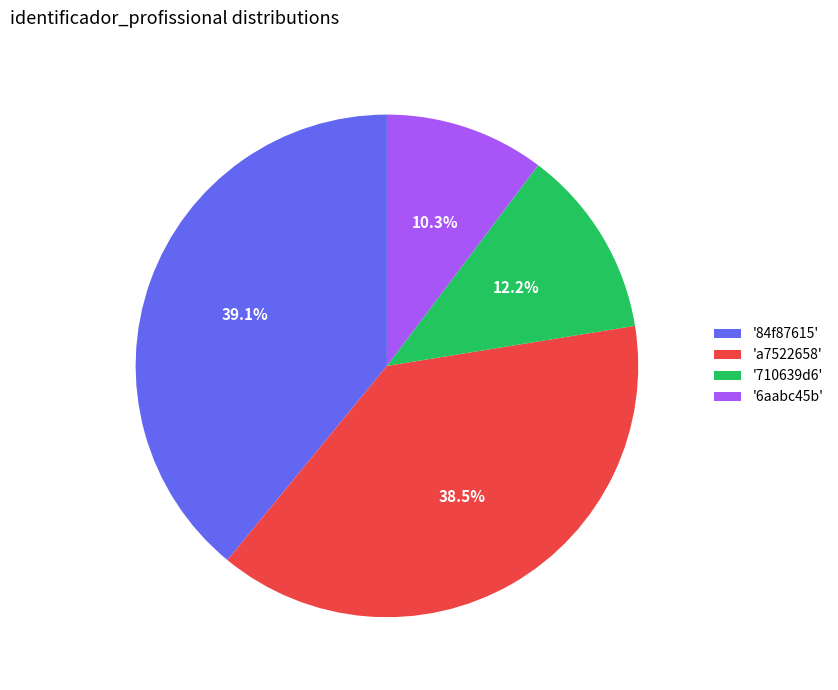

Count the number of slices in the pie.

4